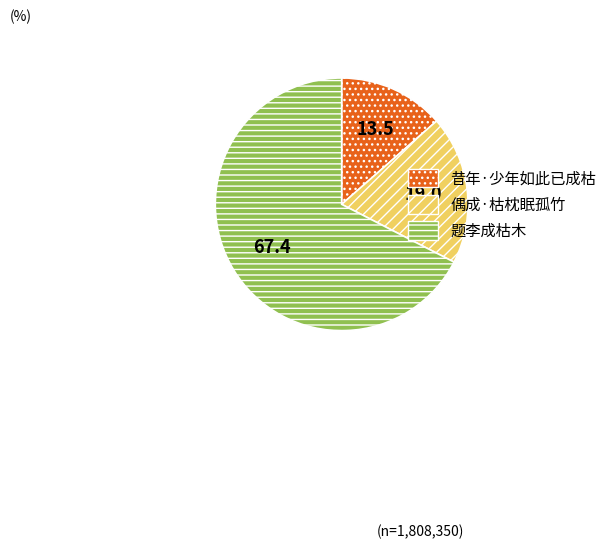

Is it true that 昔年·少年如此已成枯 is 27% of the pie?

False